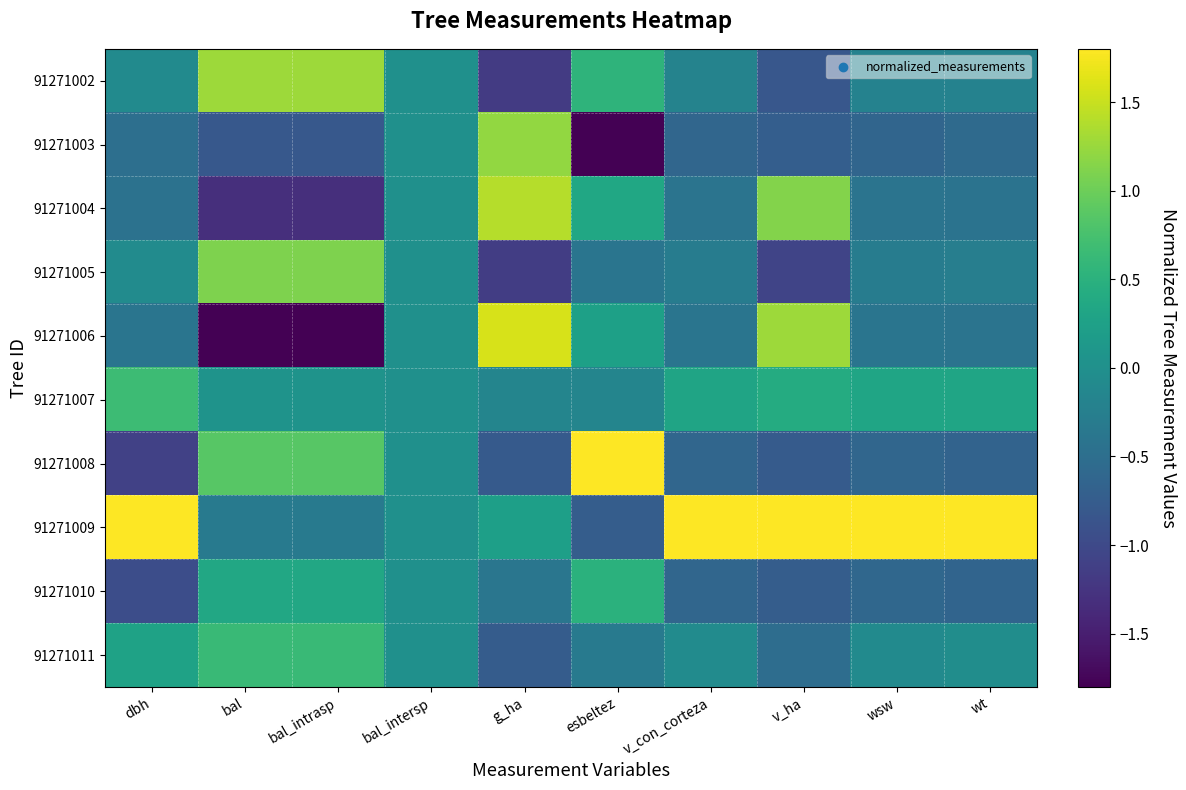

Reading left to right, what are all the values shown in this chart?

91271002: dbh=-0.1	bal=1.3	bal_intrasp=1.3	bal_intersp=0.0	g_ha=-1.2	esbeltez=0.5	v_con_corteza=-0.2	v_ha=-0.8	wsw=-0.2	wt=-0.2
91271003: dbh=-0.5	bal=-0.8	bal_intrasp=-0.8	bal_intersp=0.0	g_ha=1.2	esbeltez=-2.1	v_con_corteza=-0.6	v_ha=-0.7	wsw=-0.6	wt=-0.6
91271004: dbh=-0.4	bal=-1.3	bal_intrasp=-1.3	bal_intersp=0.0	g_ha=1.4	esbeltez=0.3	v_con_corteza=-0.4	v_ha=1.1	wsw=-0.4	wt=-0.4
91271005: dbh=-0.1	bal=1.1	bal_intrasp=1.1	bal_intersp=0.0	g_ha=-1.1	esbeltez=-0.4	v_con_corteza=-0.3	v_ha=-1.1	wsw=-0.3	wt=-0.3
91271006: dbh=-0.4	bal=-1.8	bal_intrasp=-1.8	bal_intersp=0.0	g_ha=1.6	esbeltez=0.2	v_con_corteza=-0.4	v_ha=1.3	wsw=-0.4	wt=-0.4
91271007: dbh=0.7	bal=0.0	bal_intrasp=0.0	bal_intersp=0.0	g_ha=-0.2	esbeltez=-0.2	v_con_corteza=0.3	v_ha=0.4	wsw=0.3	wt=0.3
91271008: dbh=-1.1	bal=0.9	bal_intrasp=0.9	bal_intersp=0.0	g_ha=-0.8	esbeltez=2.1	v_con_corteza=-0.6	v_ha=-0.8	wsw=-0.6	wt=-0.7
91271009: dbh=2.6	bal=-0.3	bal_intrasp=-0.3	bal_intersp=0.0	g_ha=0.2	esbeltez=-0.7	v_con_corteza=2.9	v_ha=1.8	wsw=2.9	wt=2.9
91271010: dbh=-1.0	bal=0.4	bal_intrasp=0.4	bal_intersp=0.0	g_ha=-0.4	esbeltez=0.5	v_con_corteza=-0.6	v_ha=-0.7	wsw=-0.6	wt=-0.6
91271011: dbh=0.3	bal=0.6	bal_intrasp=0.6	bal_intersp=0.0	g_ha=-0.8	esbeltez=-0.3	v_con_corteza=-0.1	v_ha=-0.5	wsw=-0.1	wt=-0.0